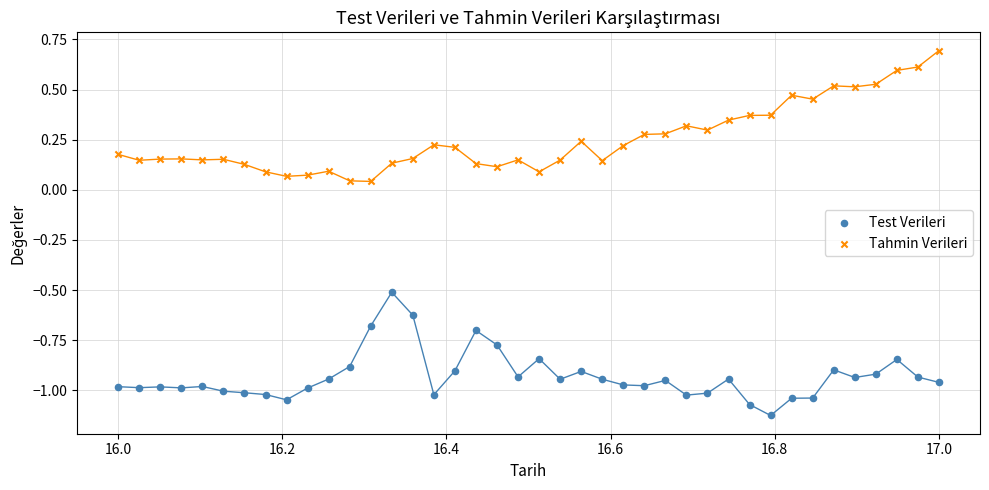

Which series contains the lowest Y value?

Test Verileri